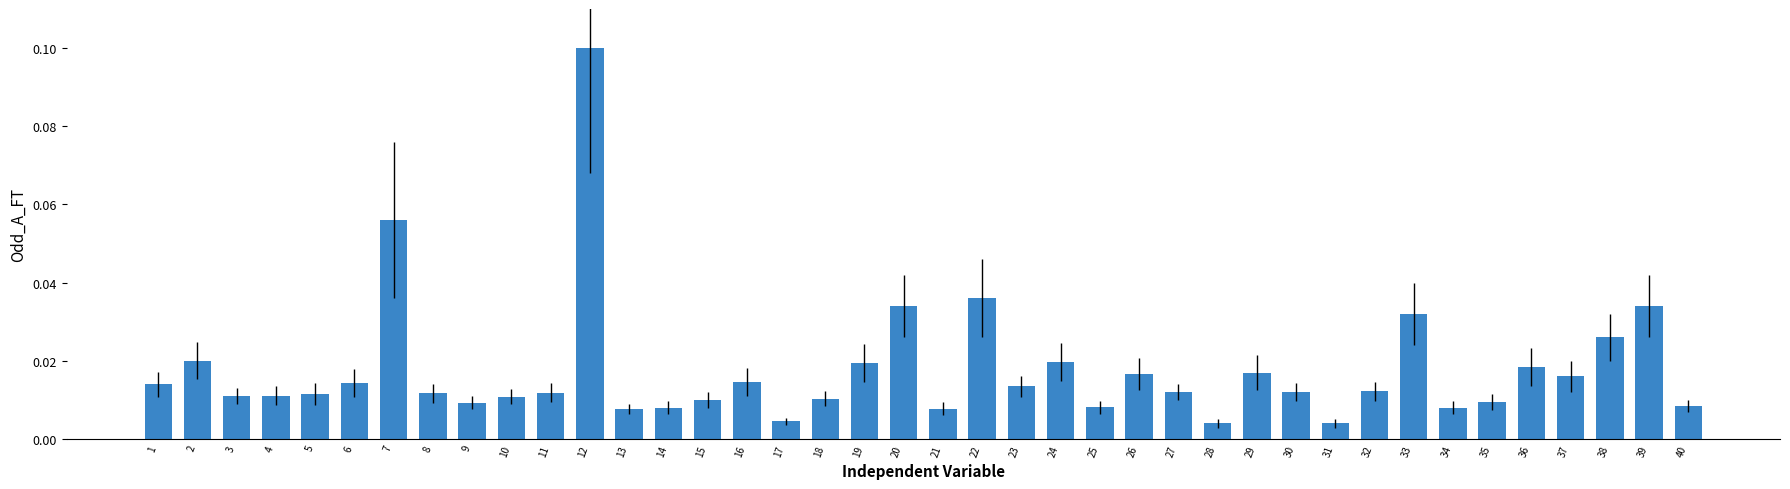

Which category has the highest value across all series?

12